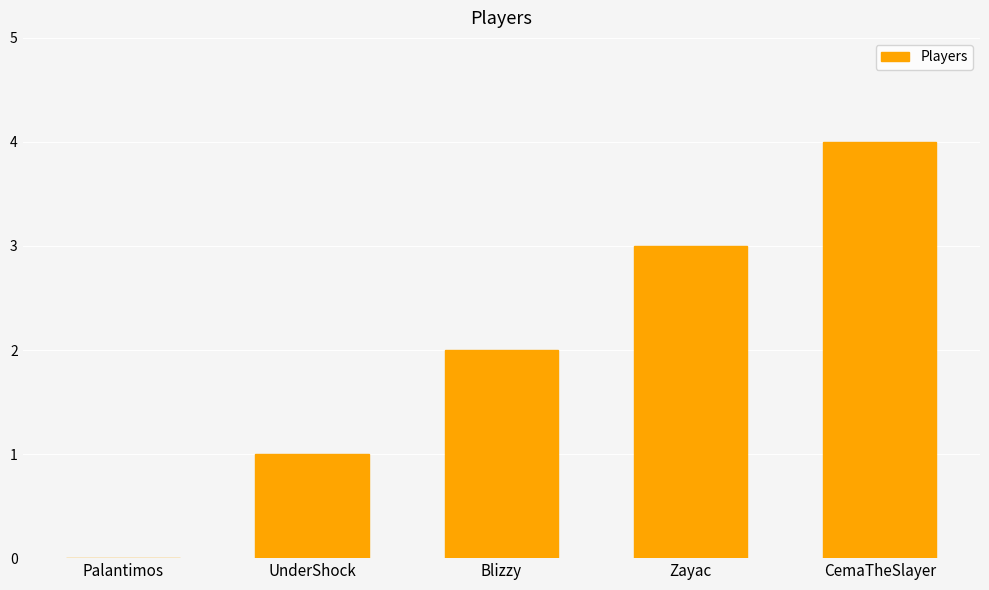

Which category has the highest value across all series?

CemaTheSlayer